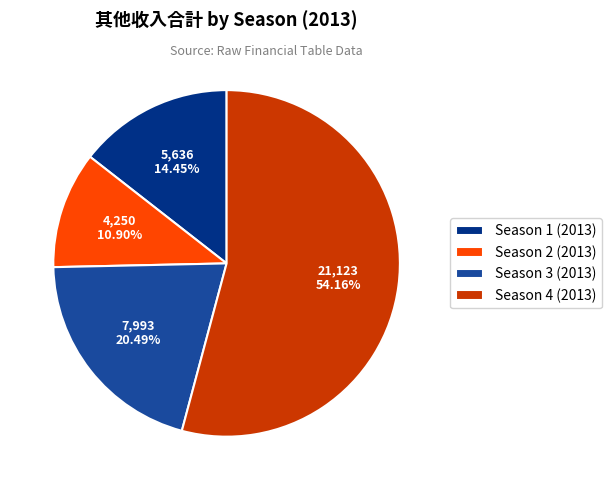

The Season 2 (2013) slice represents 1% of the pie. True or false?

False